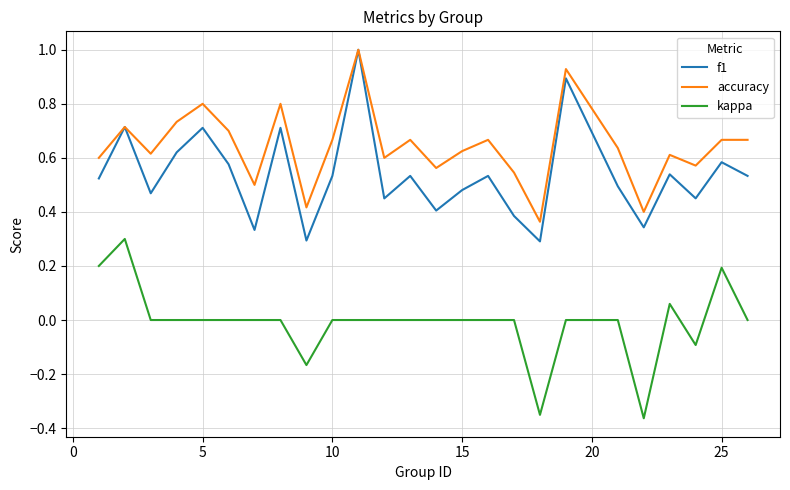

What are all the series names shown in the legend?

f1, accuracy, kappa